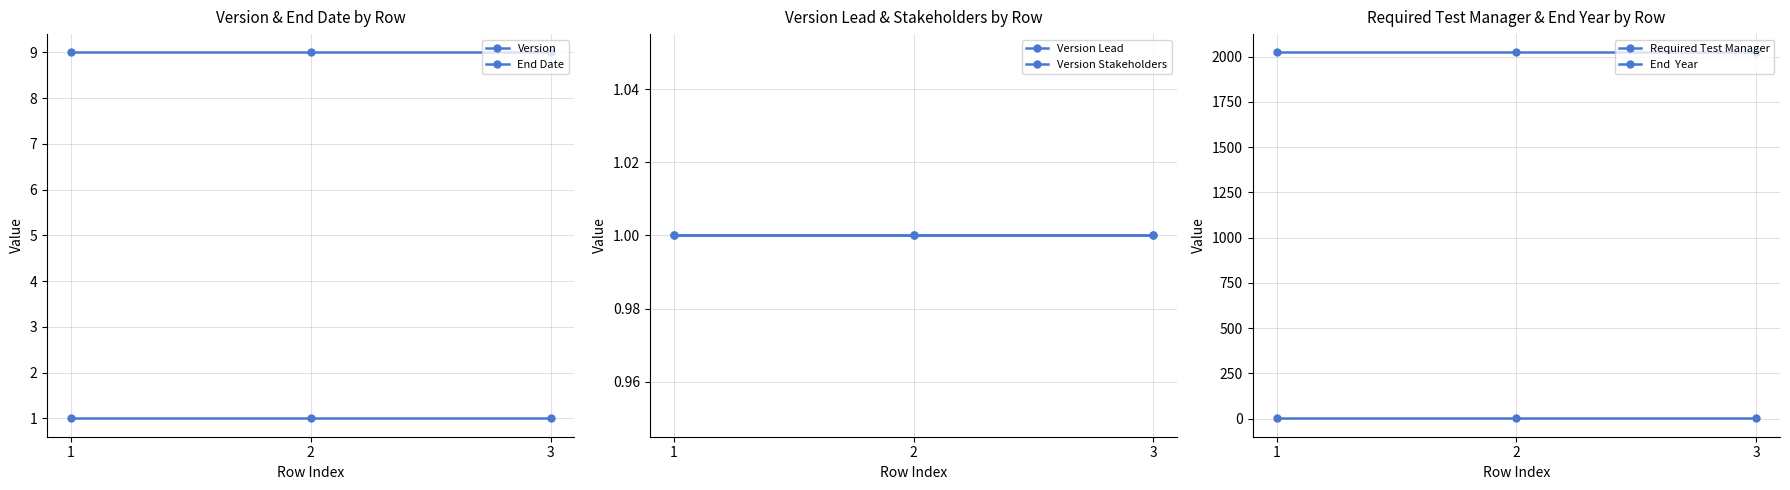

The Version series shows 2 at 3. True or false?

False